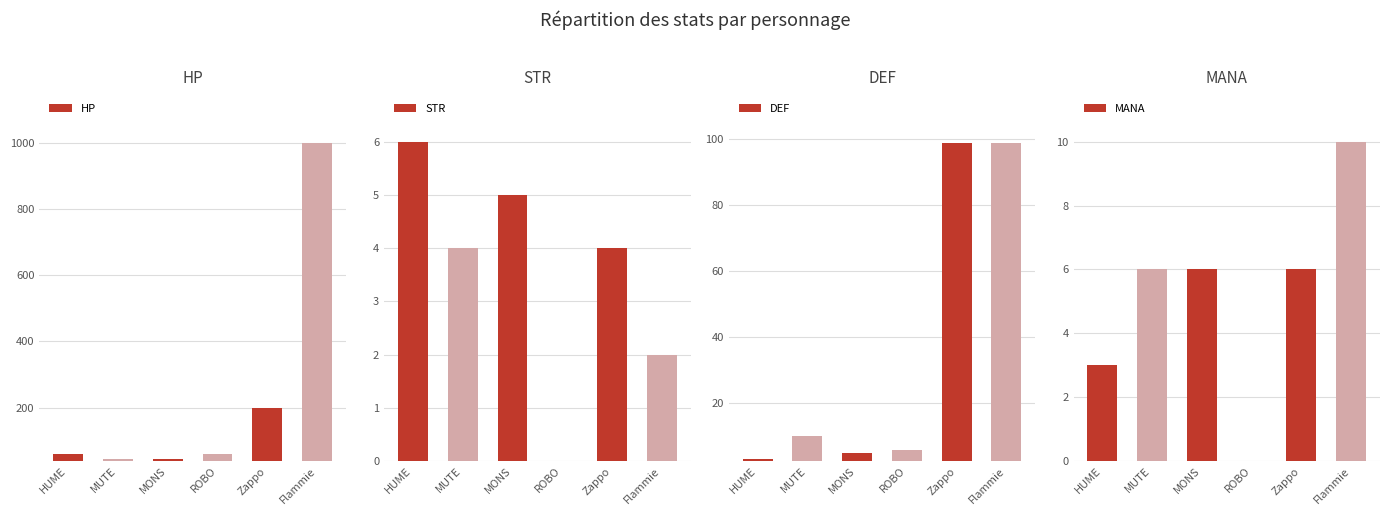

The value of MANA at MONS is 9. True or false?

False